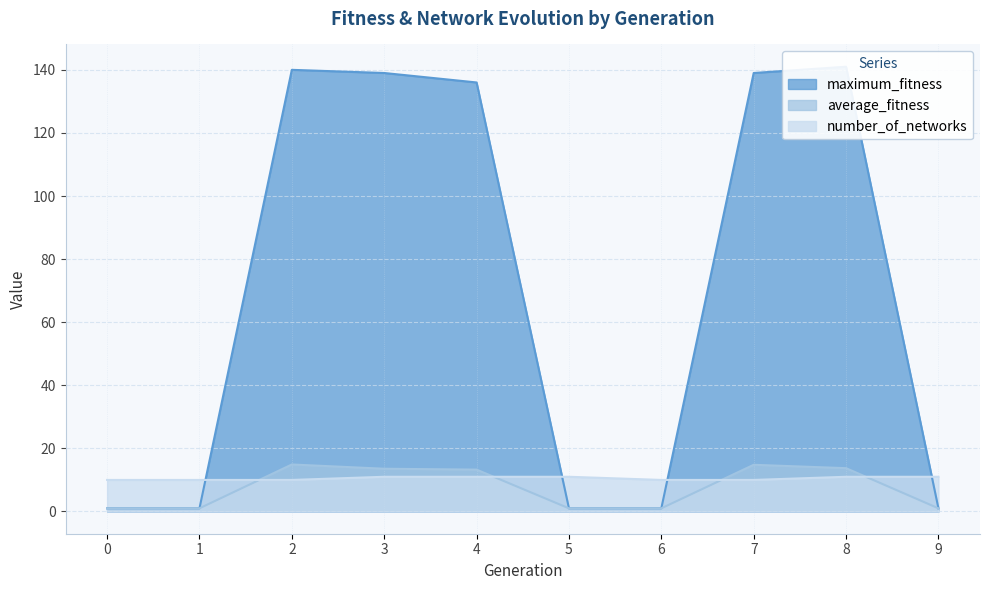

At which category does the chart reach its peak across all series?

8